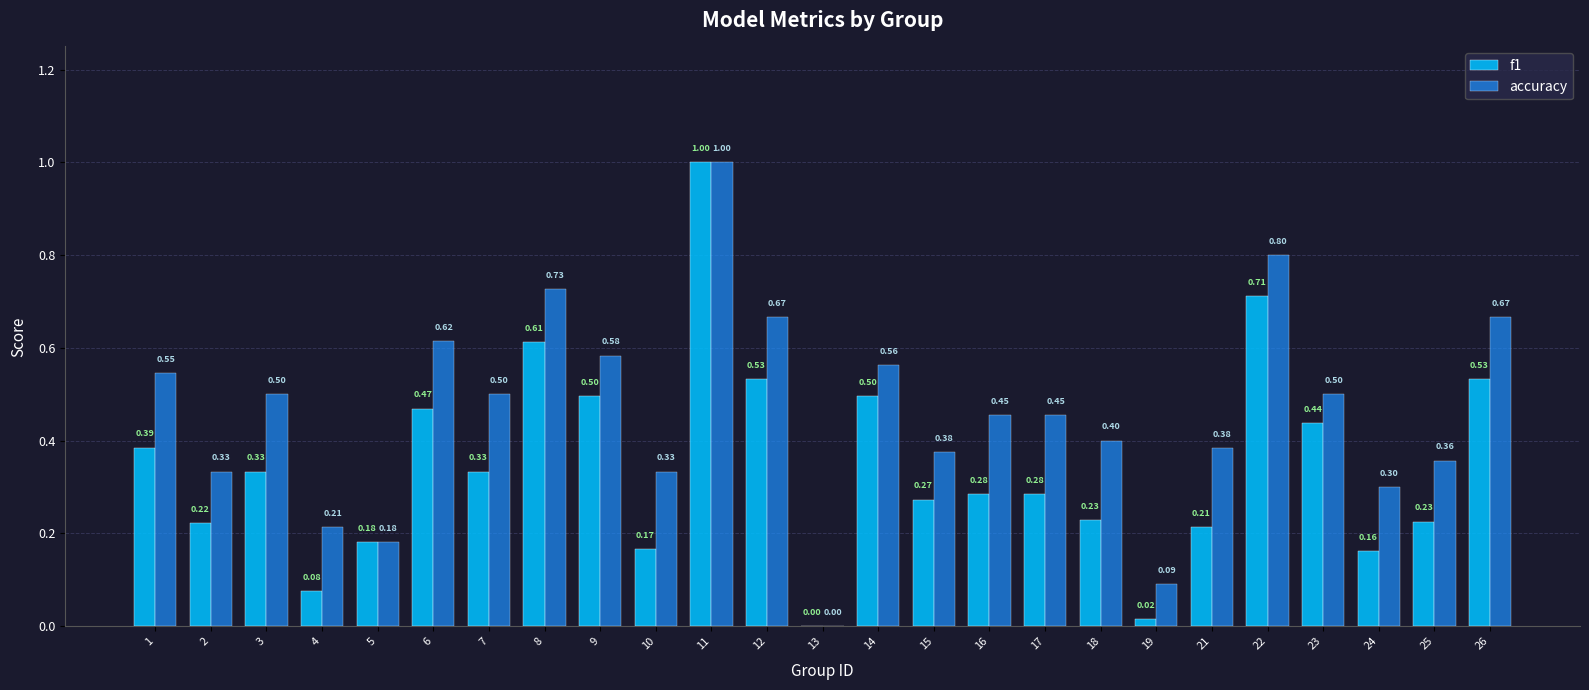

What is the sum of the accuracy values at 15 and 19?

0.5